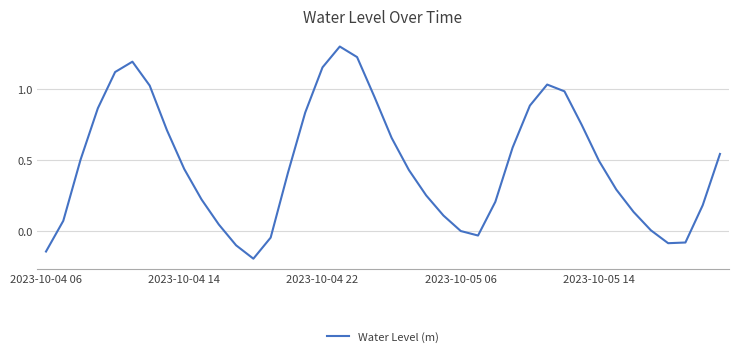

Count the number of data series in this chart.

1